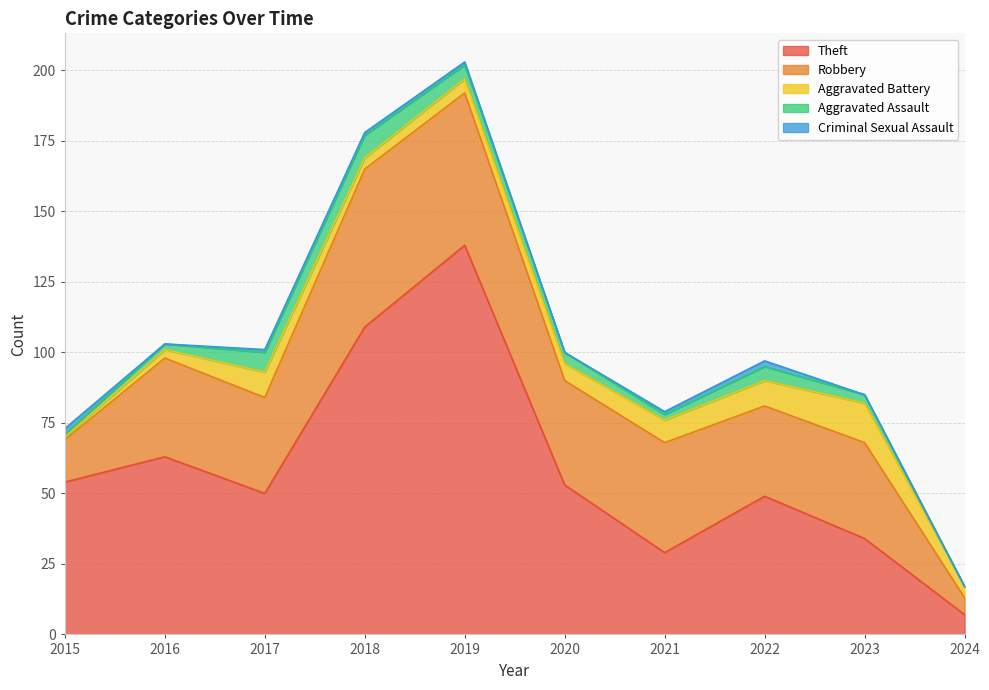

How many lines are shown in the chart?

5